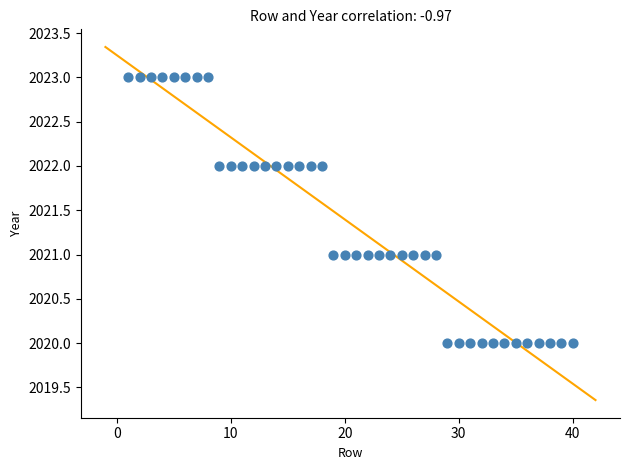

What is the range of X values (max minus min)?

39